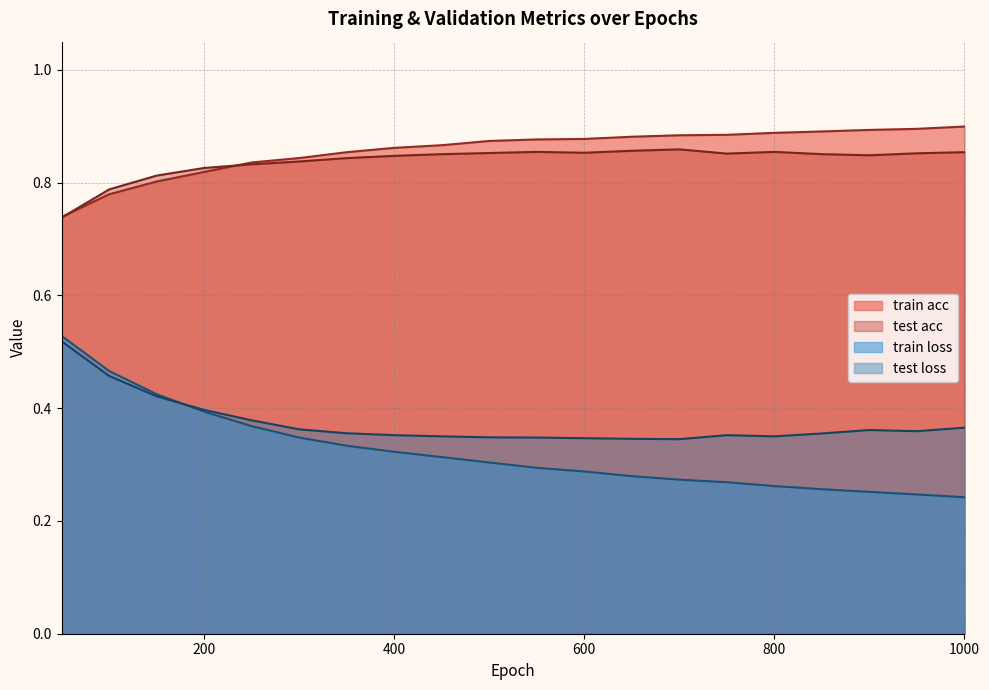

At which label is train acc closest to 0?

50